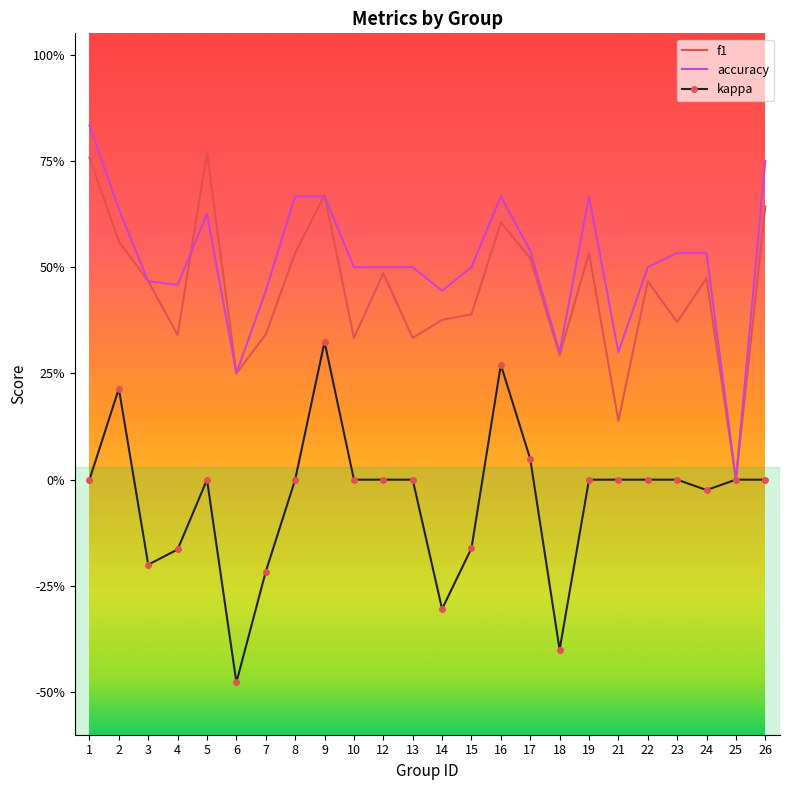

What are all the series names shown in the legend?

f1, accuracy, kappa